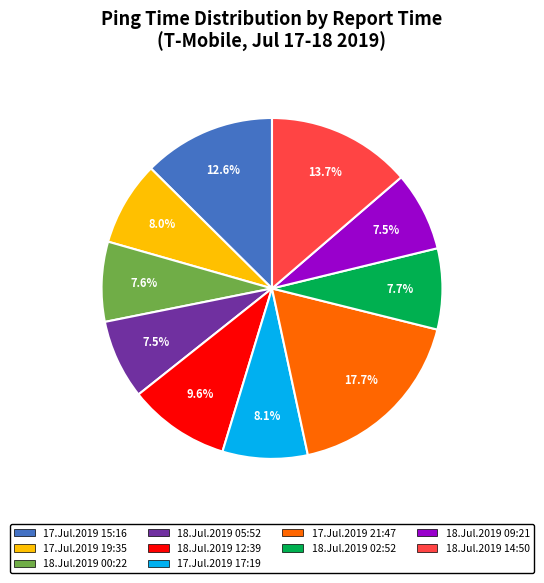

How many segments does this pie chart have?

10